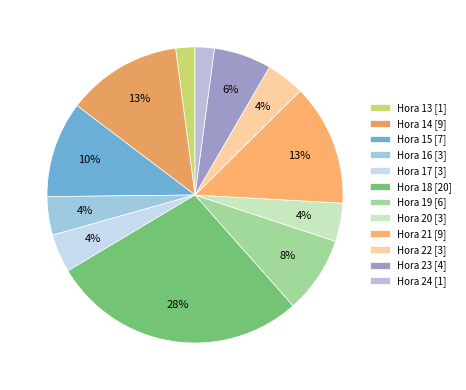

How many segments does this pie chart have?

12